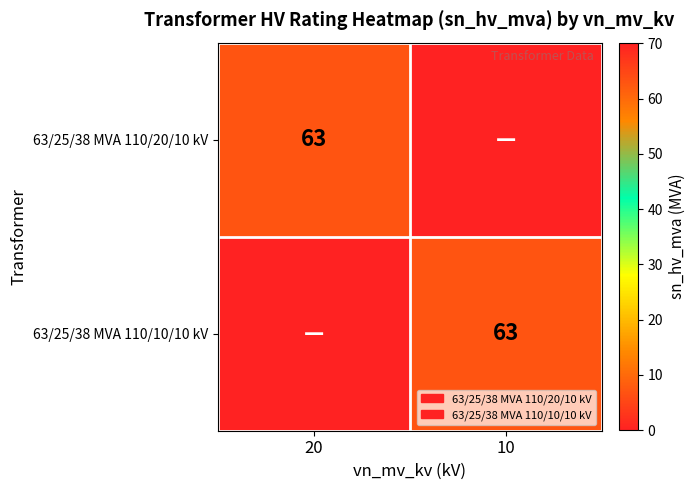

Is it true that 63/25/38 MVA 110/10/10 kV equals 63 at 10?

True